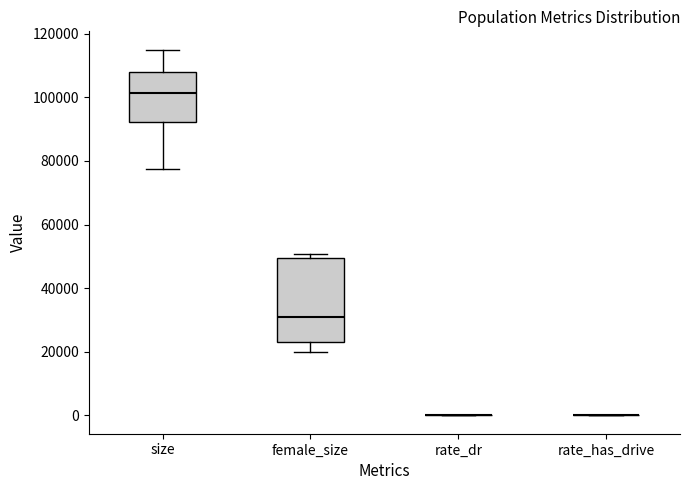

Reading left to right, transcribe this box plot: for each box, give where its median line is, the range the box spans, and where its two whiskers end, as read against the y-axis. The values are not printed on the chart, so give them approximately, as read against the axis.

size: median 102000, box 92000 to 108000, whiskers 78000 to 114000
female_size: median 30000, box 24000 to 50000, whiskers 20000 to 50000 (just above the box's upper edge)
rate_dr: box collapsed to a line at 0, whiskers 0 to 0
rate_has_drive: box collapsed to a line at 0, whiskers 0 to 0